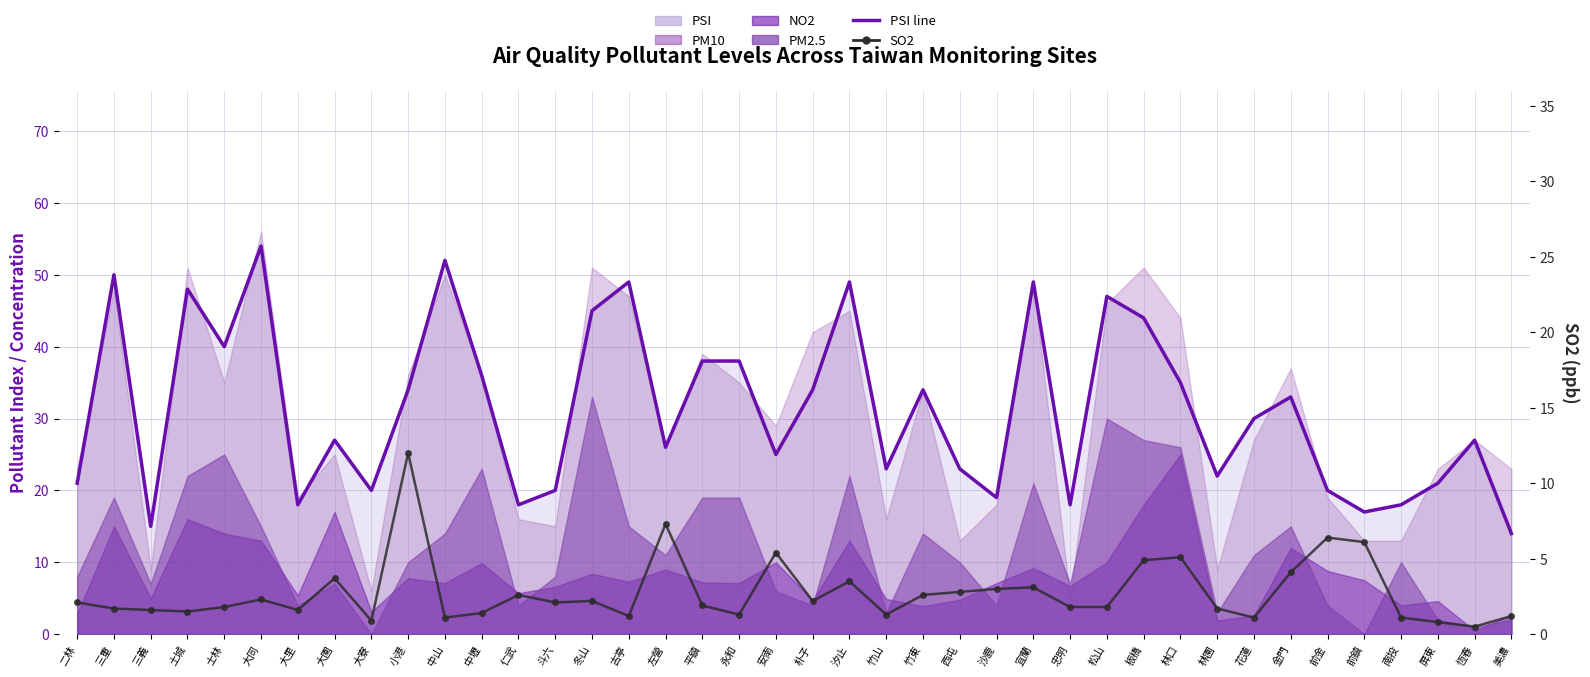

What is the maximum value for SO2?

12.0